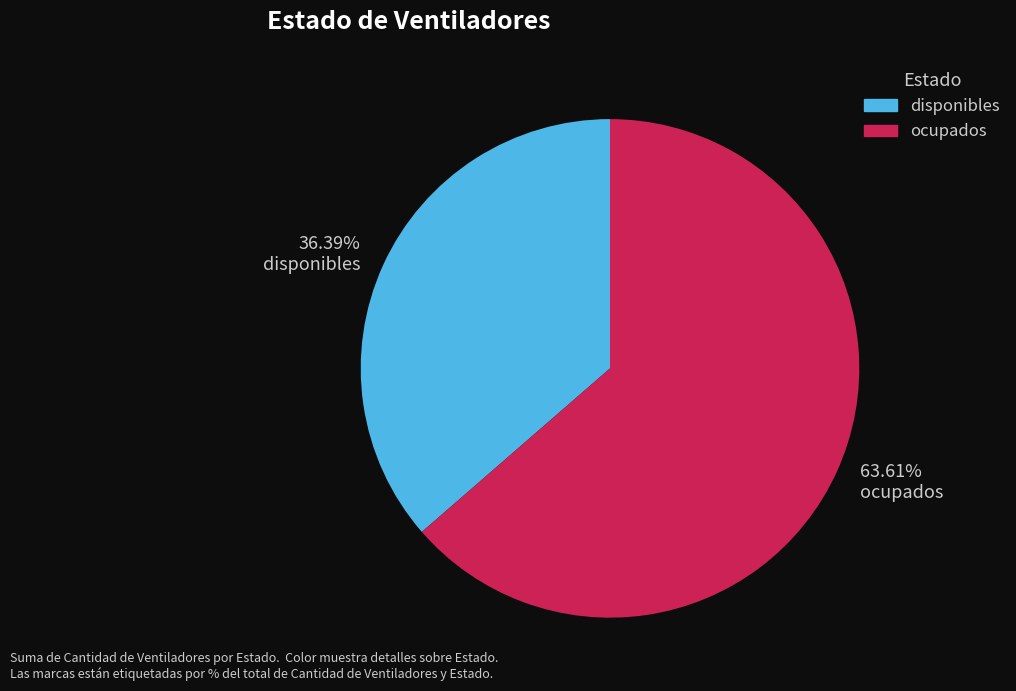

What portion of the pie excludes ocupados?

36.4%